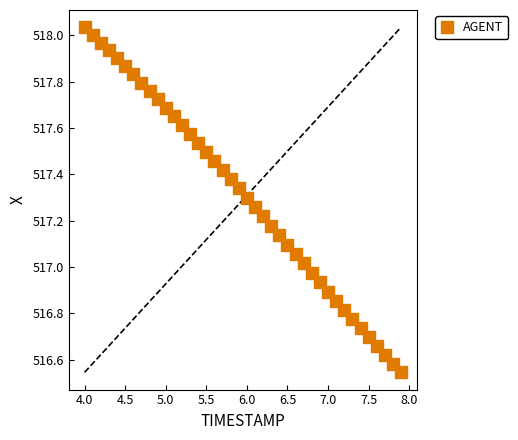

What is the range of X values (max minus min)?

3.9